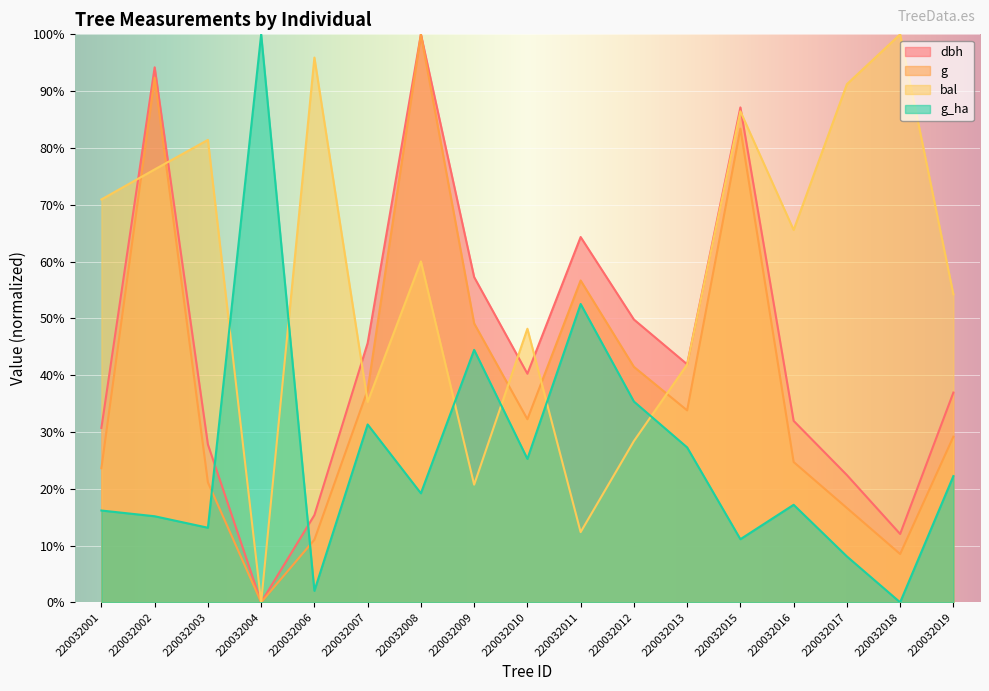

List the labels in order of dbh value, largest first.

220032008, 220032002, 220032015, 220032011, 220032009, 220032012, 220032007, 220032013, 220032010, 220032019, 220032016, 220032001, 220032003, 220032017, 220032006, 220032018, 220032004